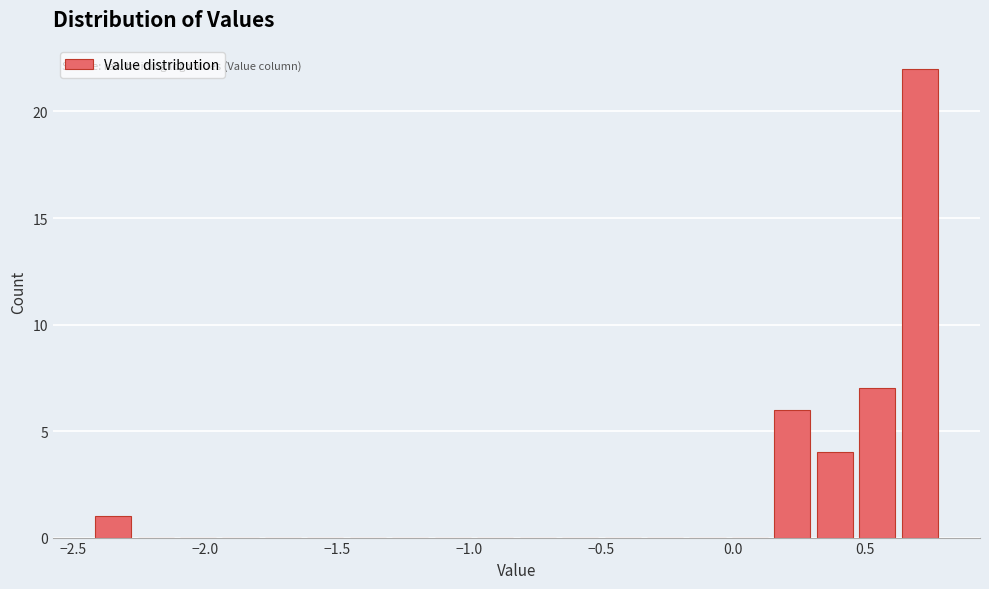

Around what value on the x-axis is the tallest bar? Give the approximate position of its centre, as read against the axis.

0.70